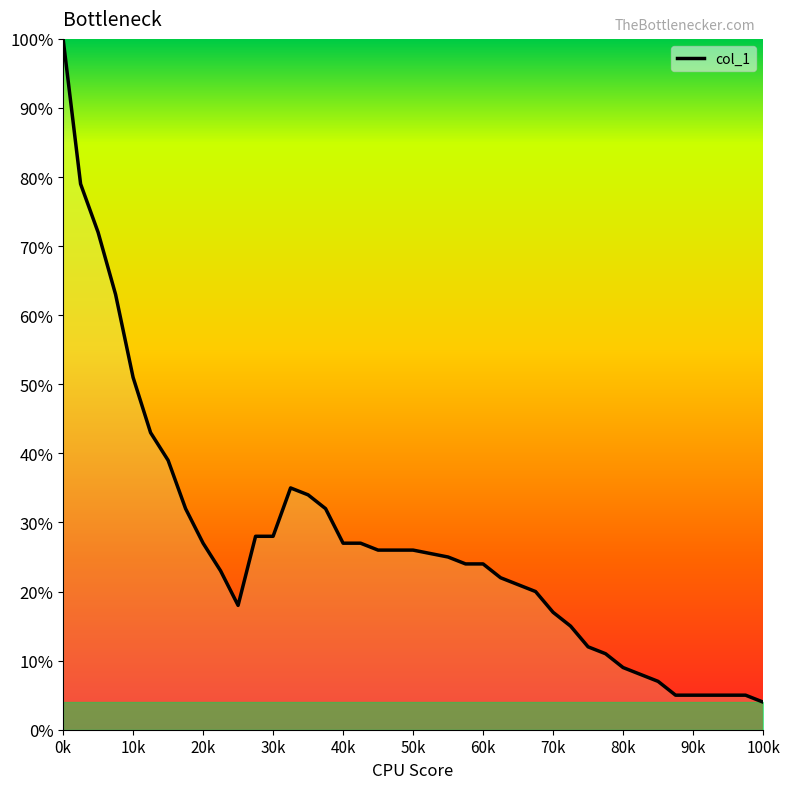

Is this an area chart (filled region under the line)?

Yes